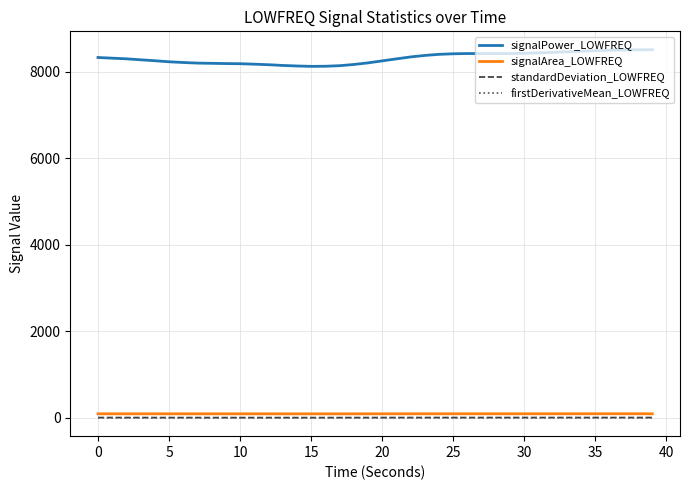

True or false: standardDeviation_LOWFREQ and signalArea_LOWFREQ intersect in this chart.

False